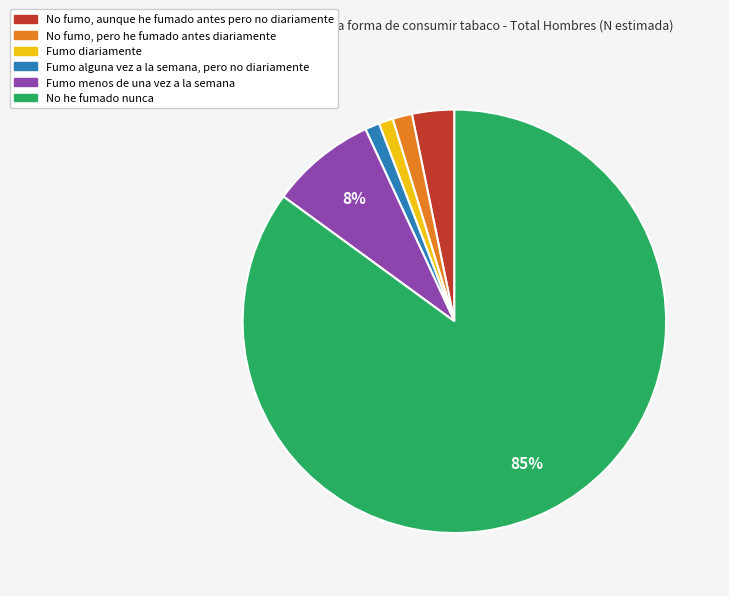

The No he fumado nunca slice represents 74% of the pie. True or false?

False